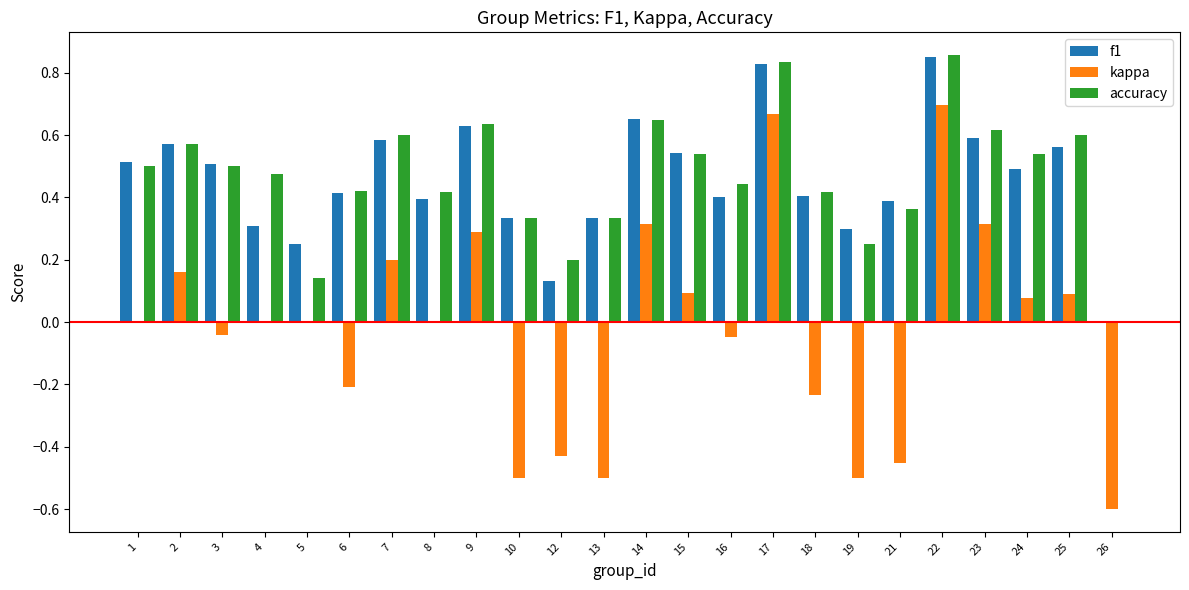

Is the value of kappa at 24 greater than the value of accuracy at 12?

No